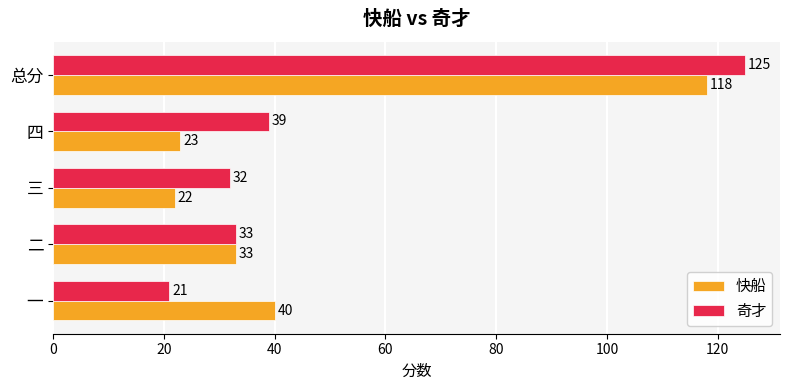

What is the maximum value for 快船?

118